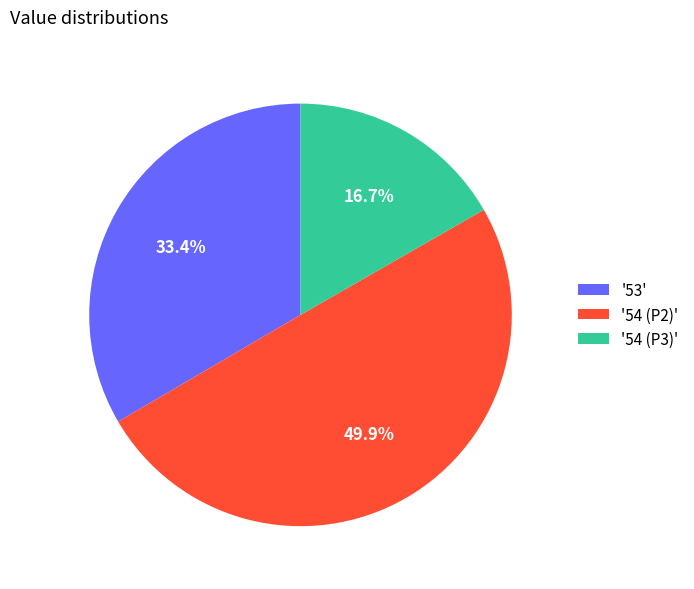

Approximately how many times larger is the value at '53' compared to '54 (P2)'?

0.7